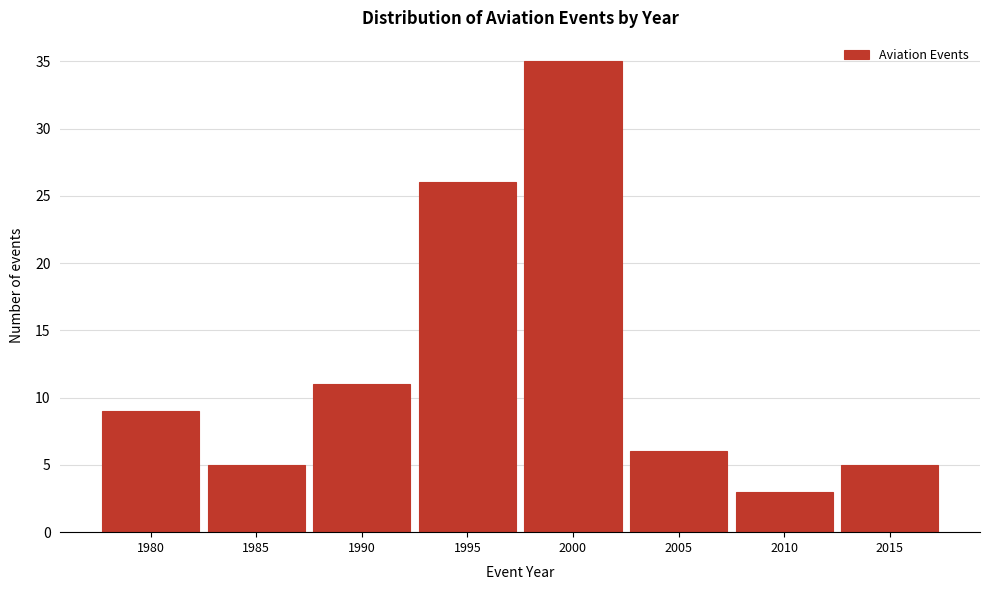

Reading left to right, what are all the values shown in this chart?

1980=9	1985=5	1990=11	1995=26	2000=35	2005=6	2010=3	2015=5